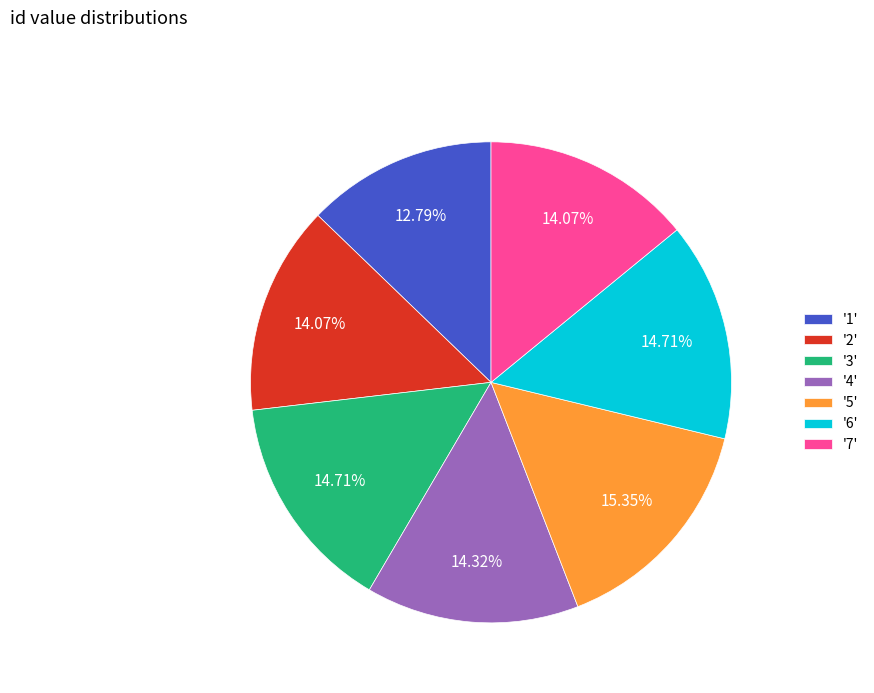

Do '4' and '5' together represent more than half of the pie?

No